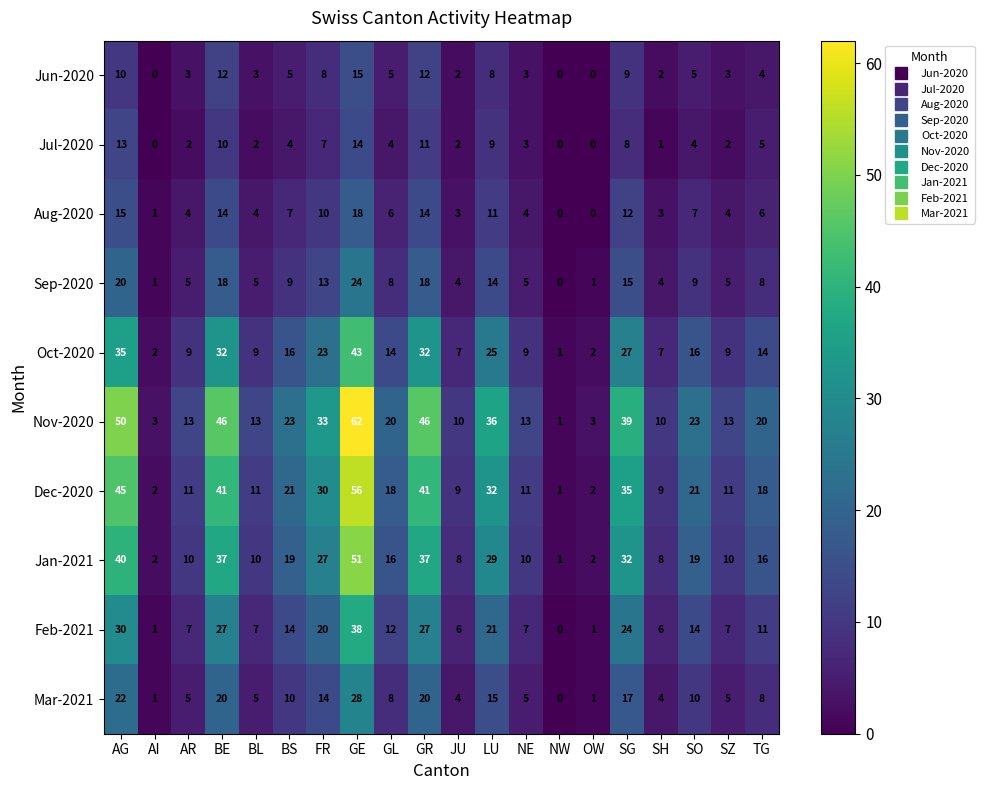

What is the average value of the Dec-2020 series?

21